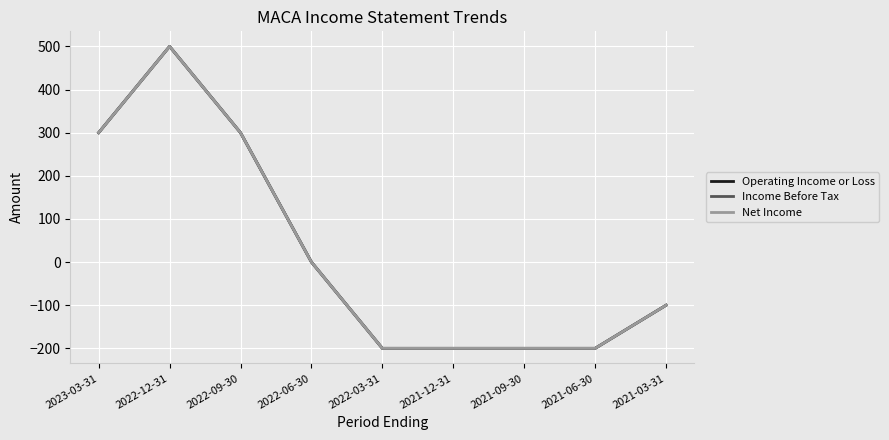

Reading left to right, list all the values displayed in this chart.

Operating Income or Loss: 300	500	300	0	-200	-200	-200	-200	-100
Income Before Tax: 300	500	300	0	-200	-200	-200	-200	-100
Net Income: 300	500	300	0	-200	-200	-200	-200	-100